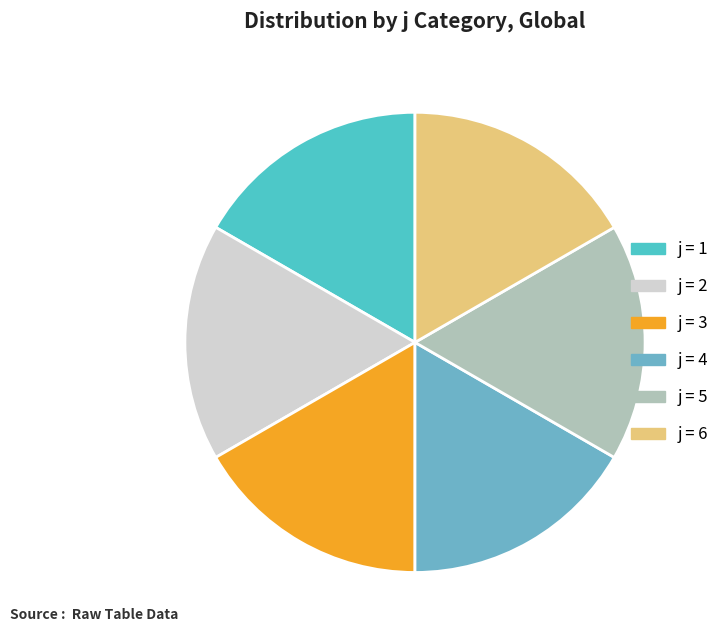

Count the number of slices in the pie.

6